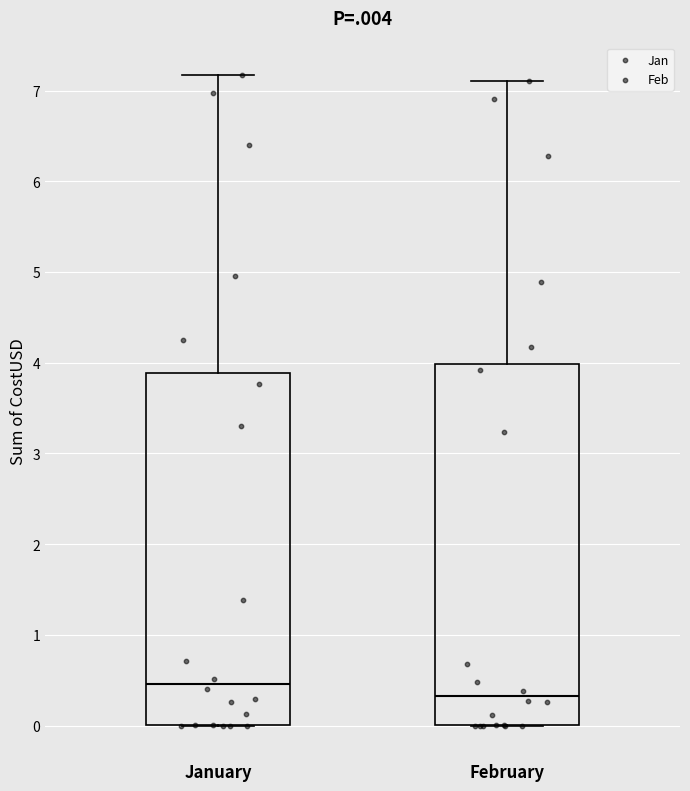

Where does the median line of the box for February sit on the y-axis? The values are not printed on the chart, so give them approximately, as read against the axis.

0.3